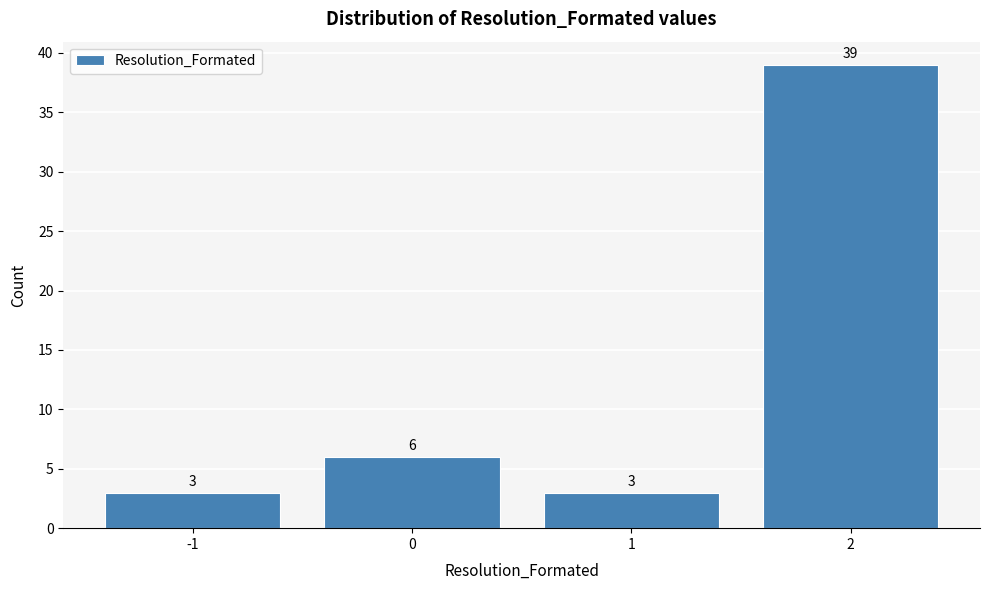

Over which range of the x-axis is the bar tallest?

1.5 to 2.5